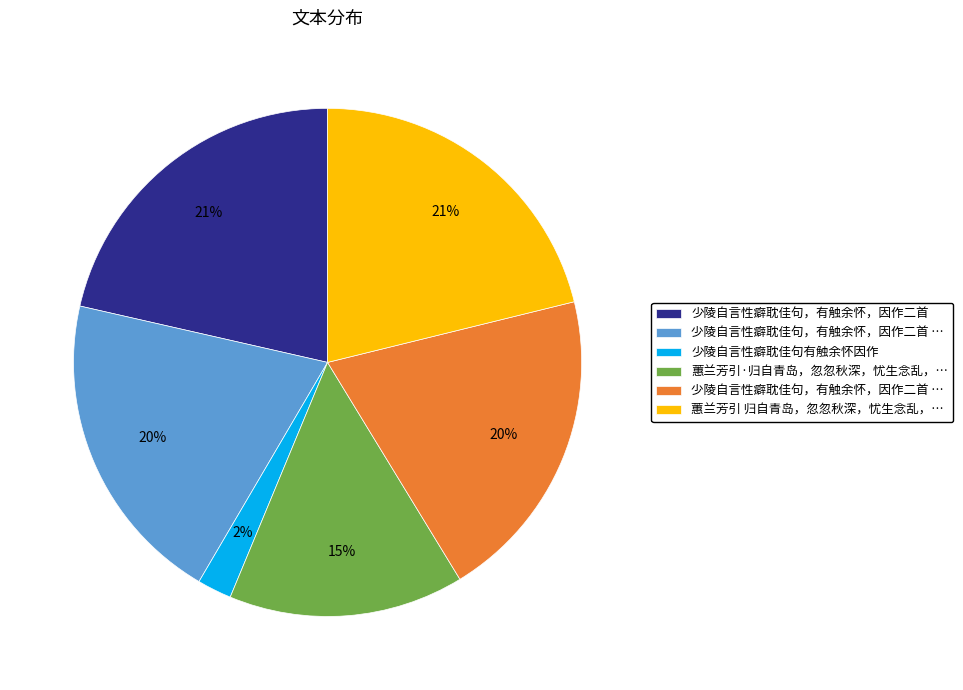

To the nearest percent, what is the difference between the largest and smallest slice percentages?

19%